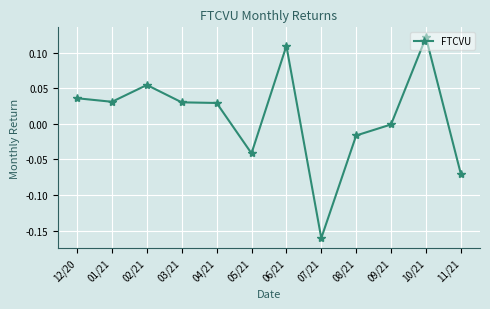

What is the label of the 12th point from the left?

11/21